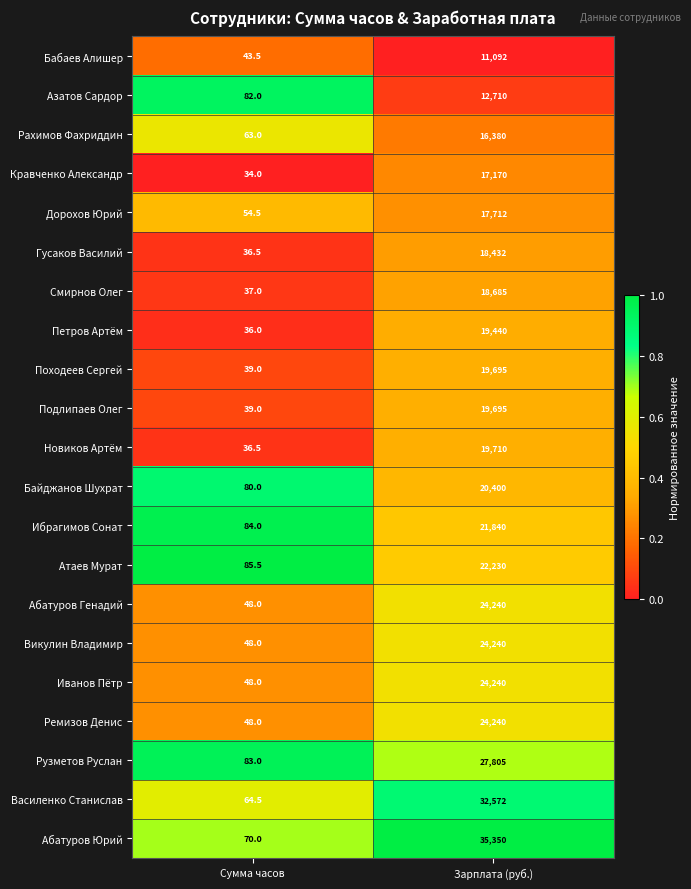

The value of Подлипаев Олег at Сумма часов is 18.6. True or false?

False